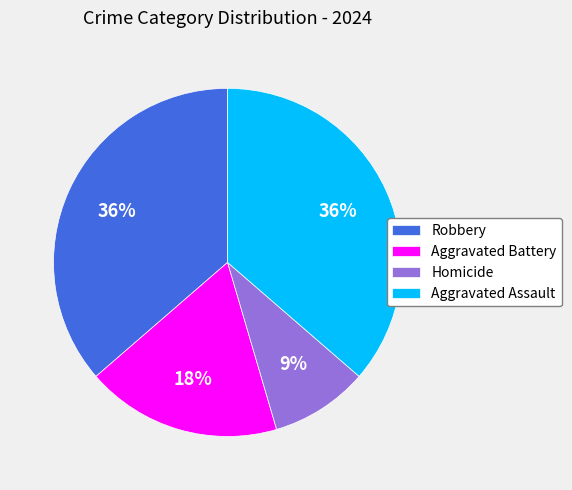

Does Homicide represent more than half of the total?

No